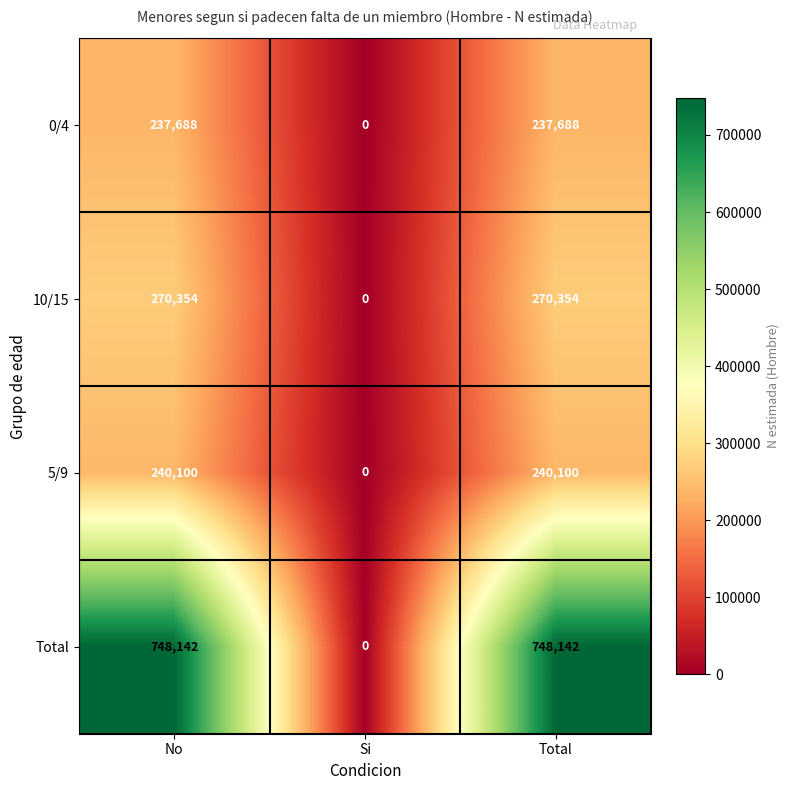

Reading left to right, what are all the values shown in this chart?

0/4: 237688	0	237688
10/15: 270354	0	270354
5/9: 240100	0	240100
Total: 748142	0	748142